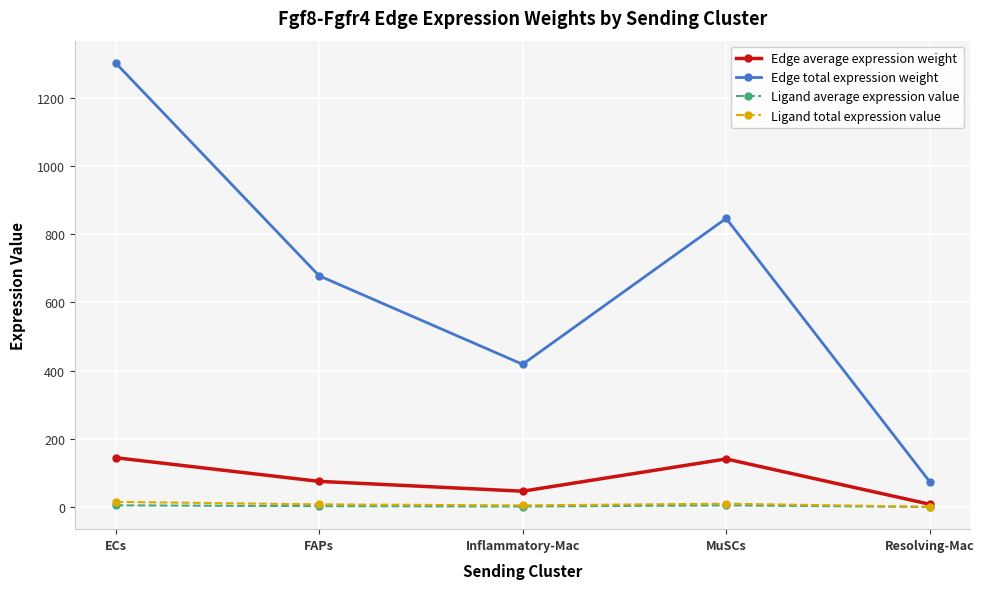

Does the chart display data point markers on the line(s)?

Yes